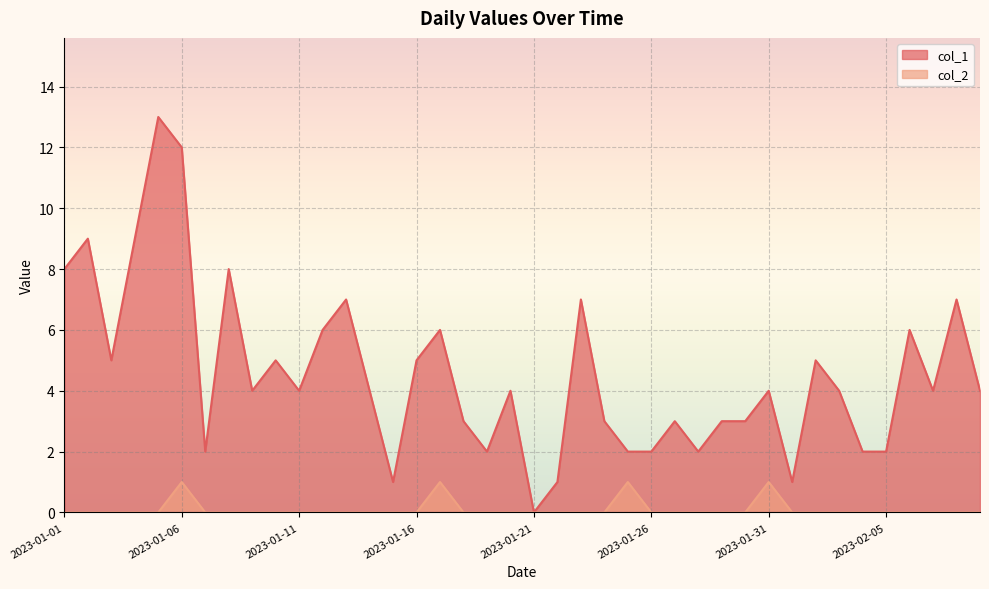

True or false: col_1 has a value of 7 at 2023-02-09.

False